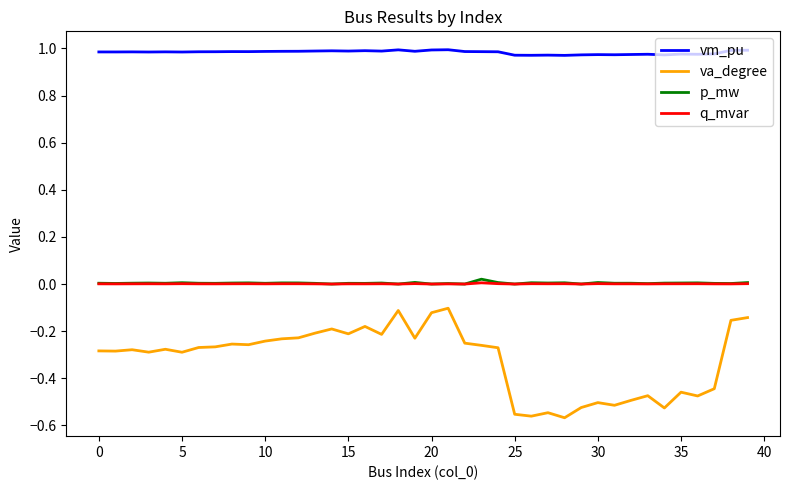

What are all the series names shown in the legend?

vm_pu, va_degree, p_mw, q_mvar